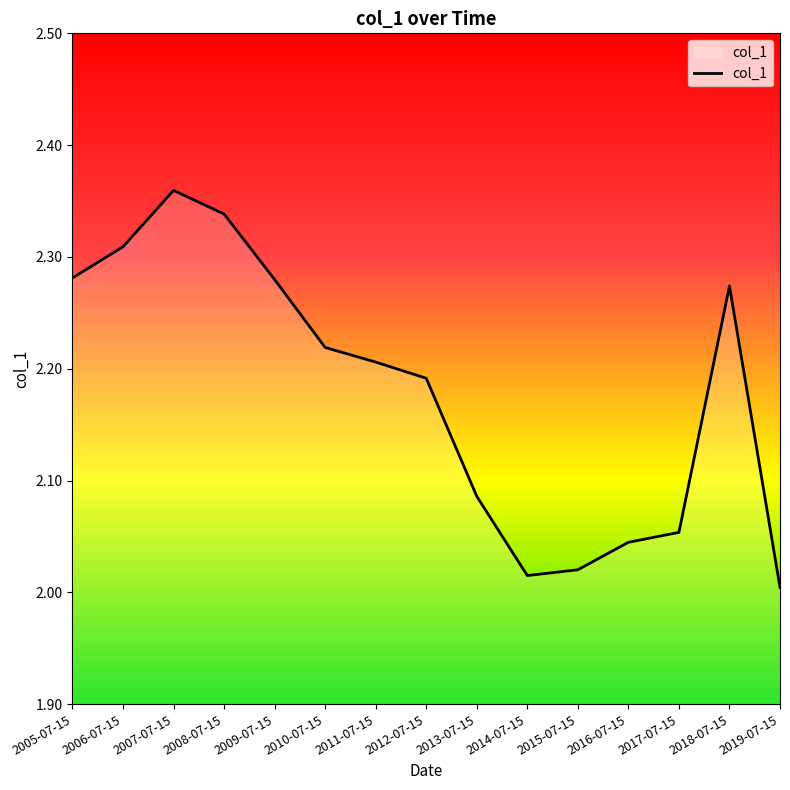

Approximately how many times larger is the value at 2005-07-15 compared to 2013-07-15?

1.1